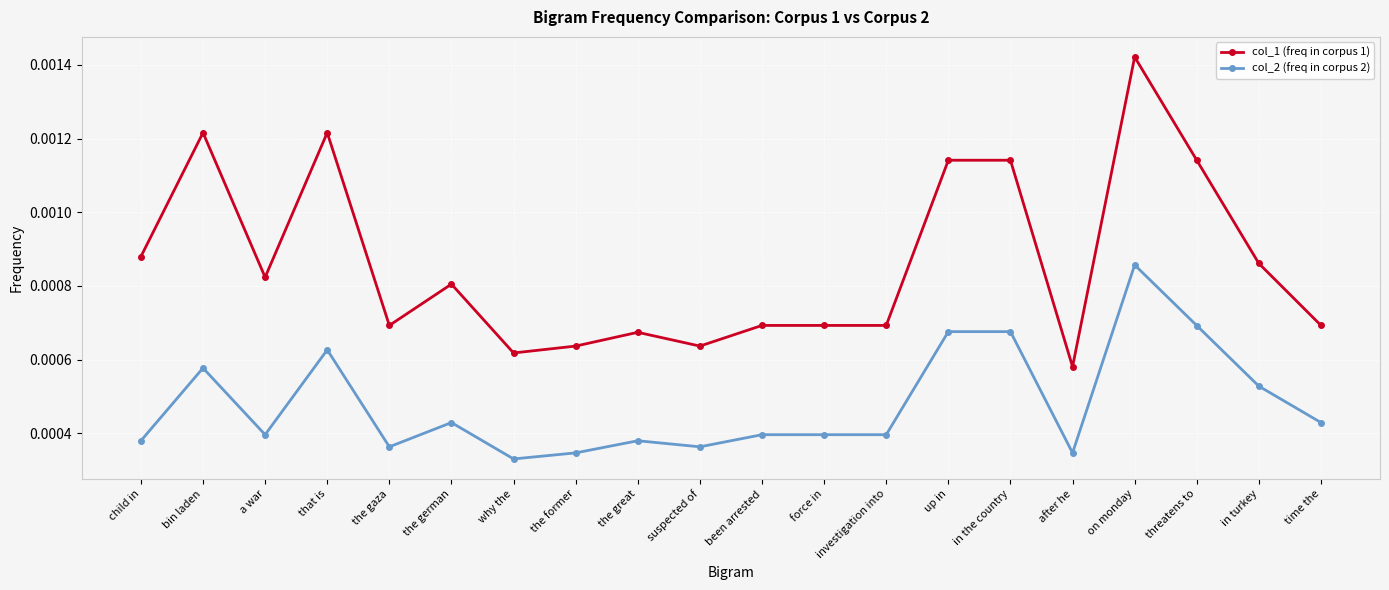

List the series in order of their peak value, highest first.

col_1 (freq in corpus 1), col_2 (freq in corpus 2)